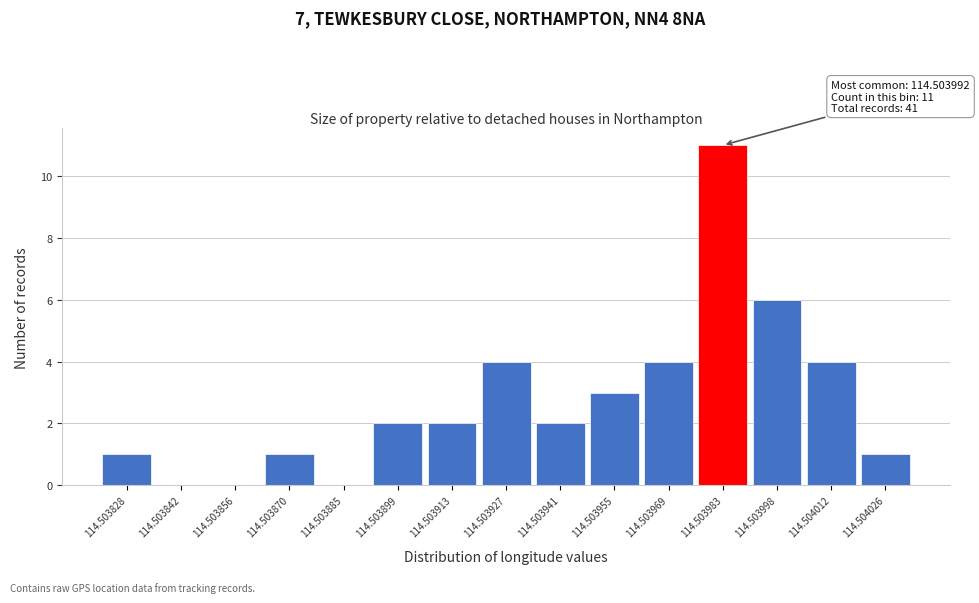

Reading left to right, what are all the values shown in this chart?

114.503828=1	114.503842=0	114.503856=0	114.503870=1	114.503885=0	114.503899=2	114.503913=2	114.503927=4	114.503941=2	114.503955=3	114.503969=4	114.503983=11	114.503998=6	114.504012=4	114.504026=1